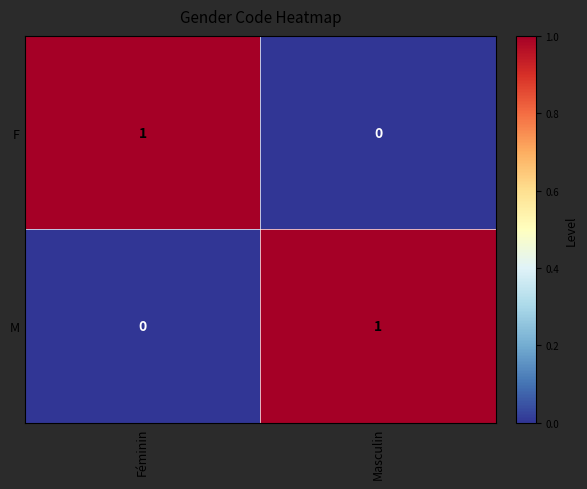

How many distinct data groups are displayed?

2